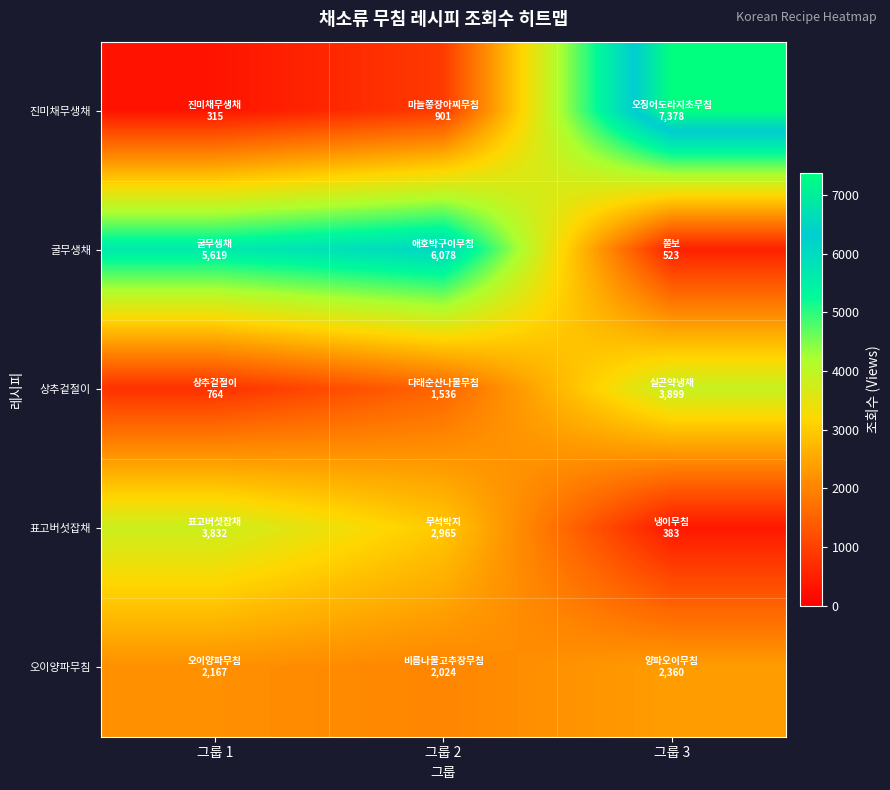

Rank the series by their maximum value, from highest to lowest.

진미채무생채, 굴무생채, 상추겉절이, 표고버섯잡채, 오이양파무침